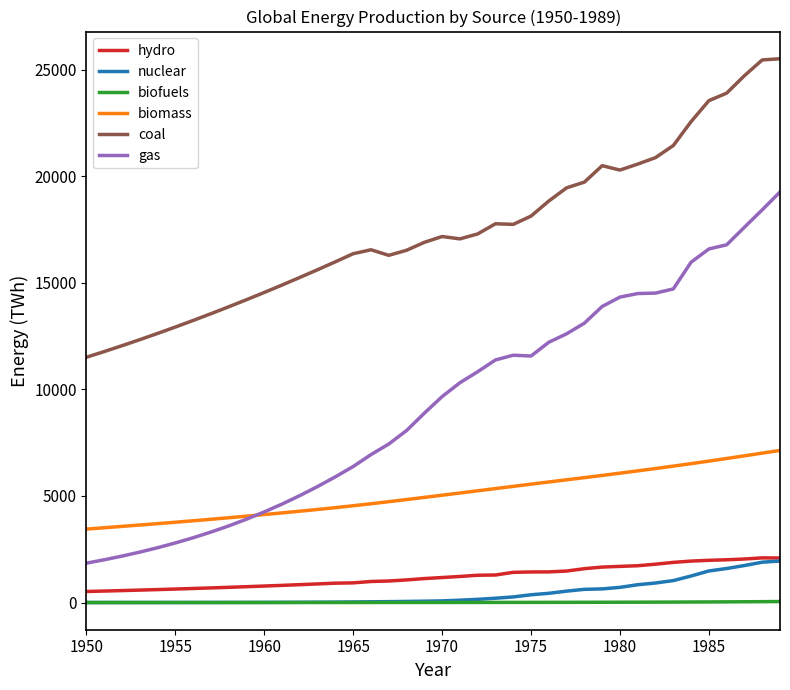

Which series has the largest total across all categories?

coal